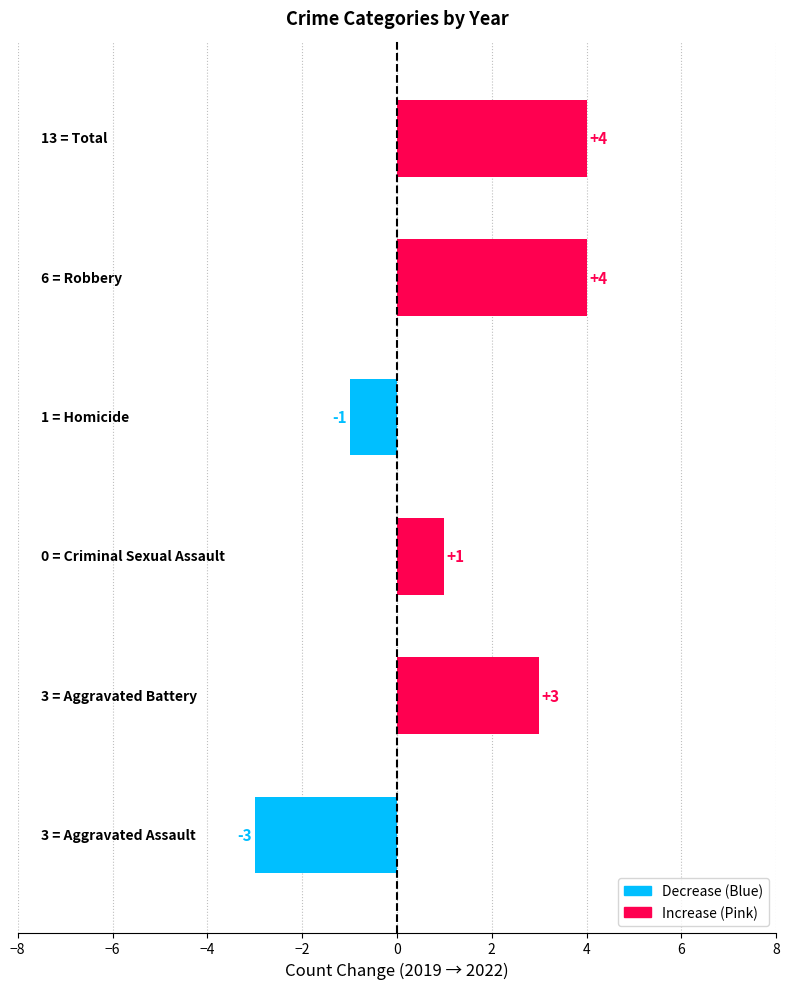

Count the number of categories in the chart.

6